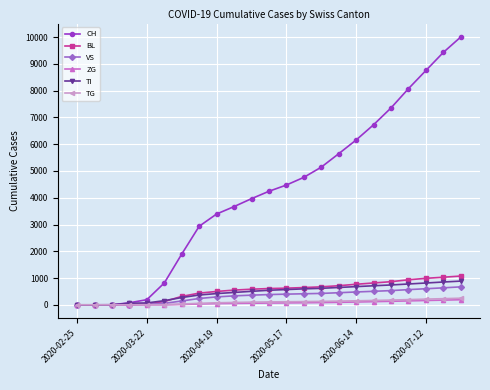

What is the highest value of the TG series?

247